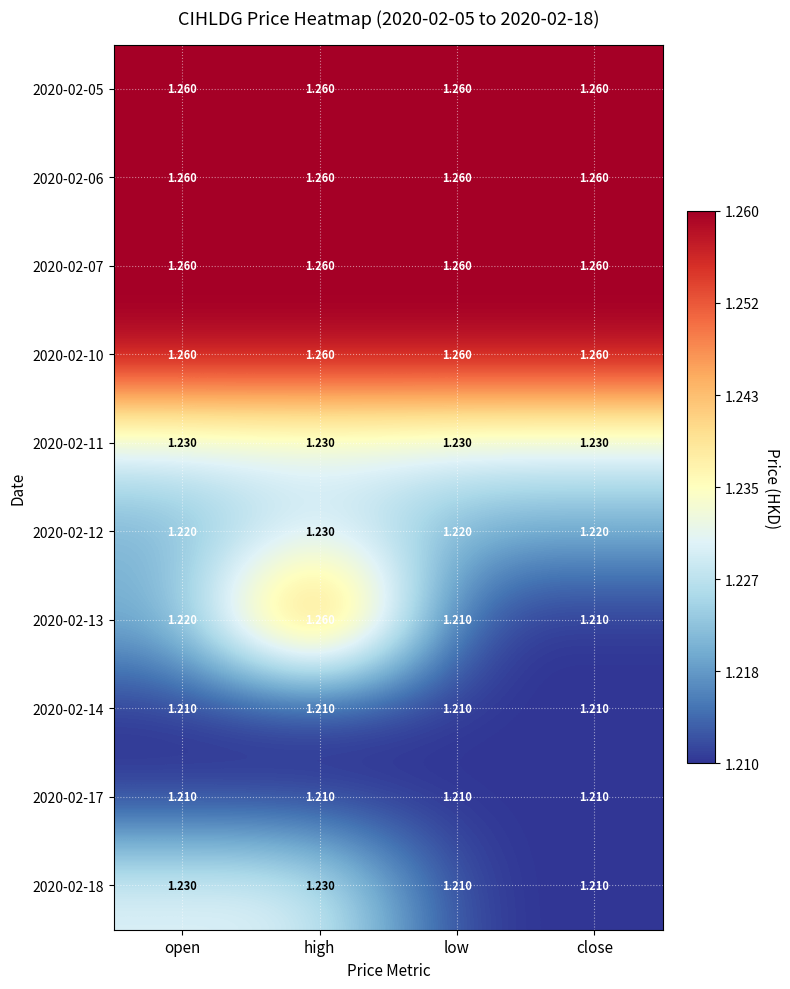

What is the greatest value displayed?

1.3